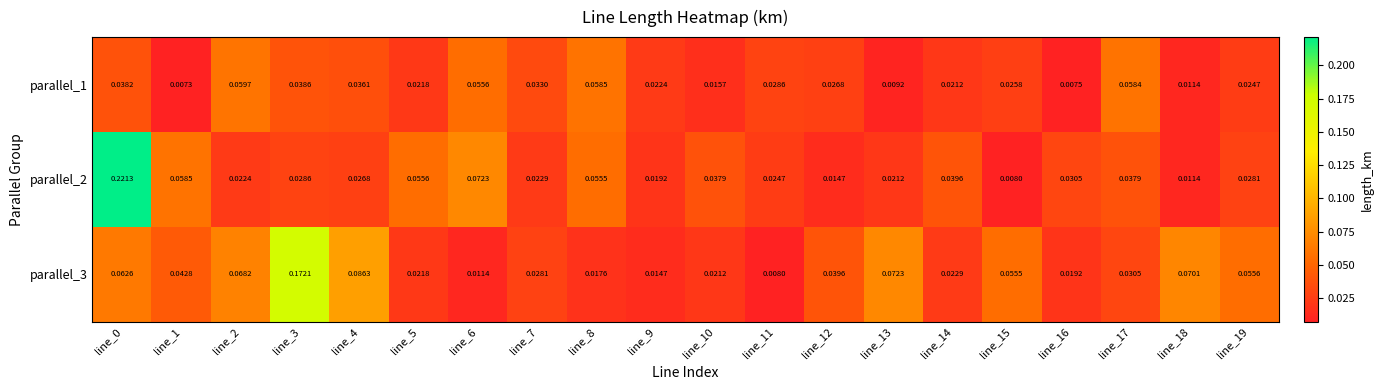

Is the value of parallel_2 at line_11 greater than the value of parallel_3 at line_8?

Yes